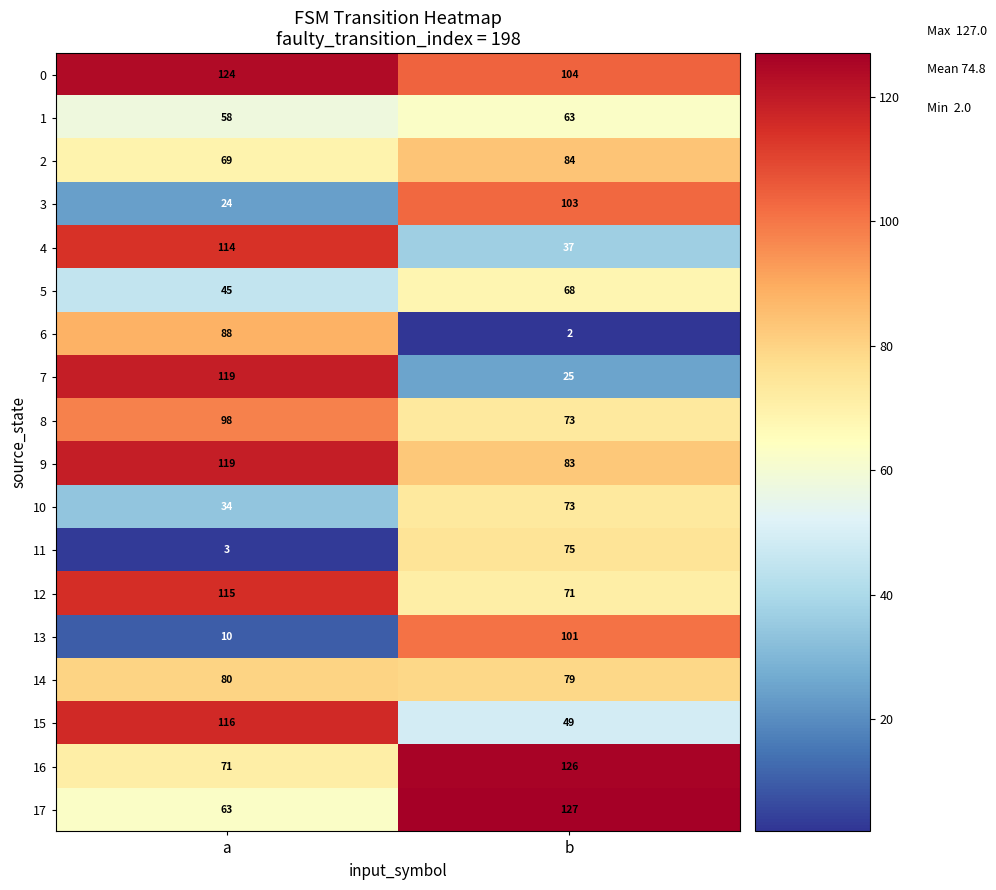

Rank the categories by 17 value from lowest to highest.

a, b